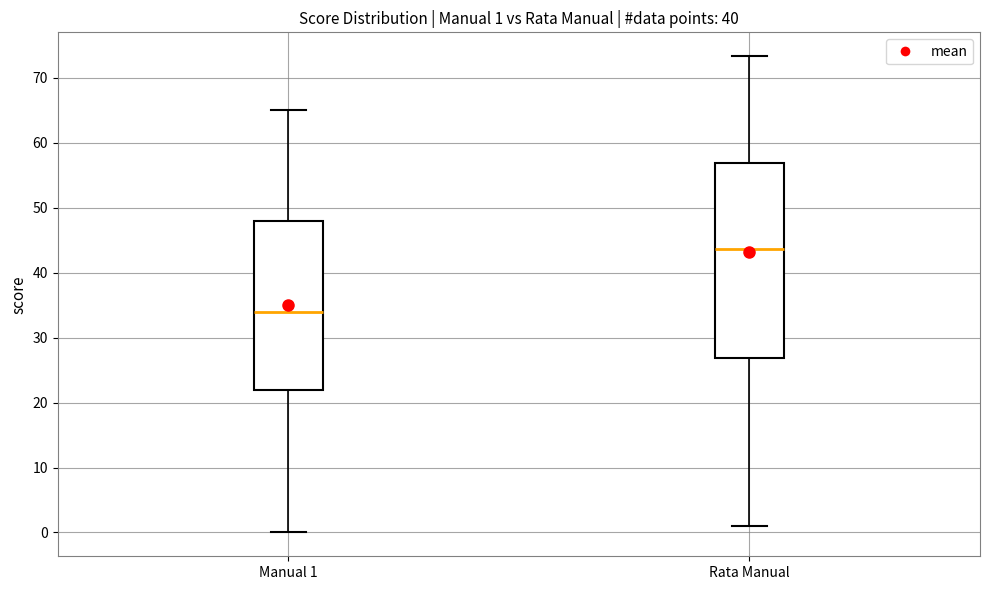

Which box has the highest median line?

Rata Manual